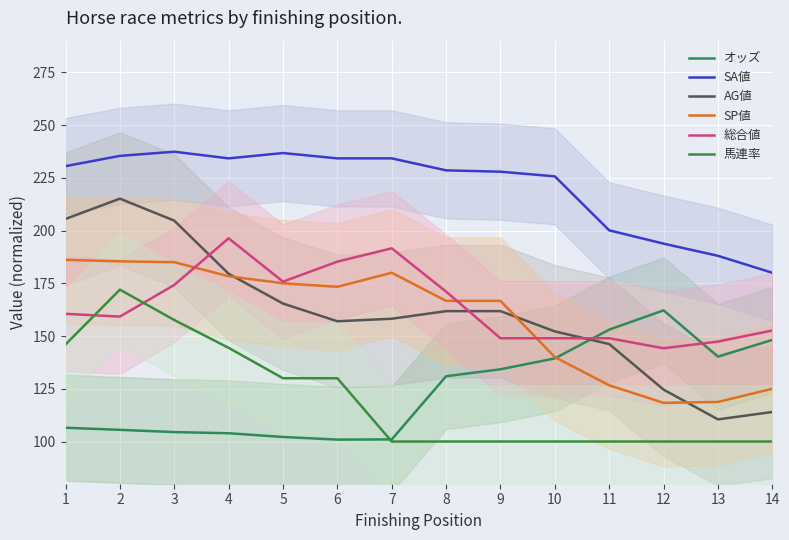

What is the value of the AG値 point at the 5th from the left?

165.4